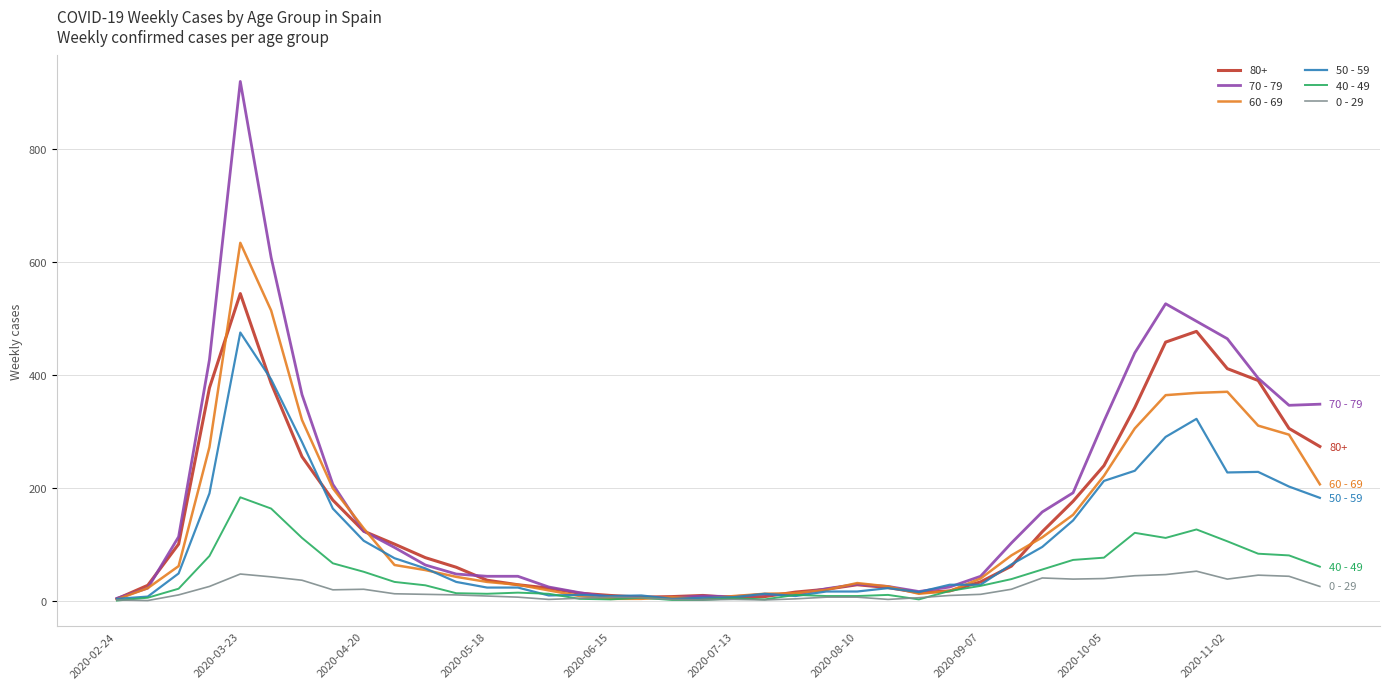

True or false: 0 - 29 has more than 0 interior local peaks.

True